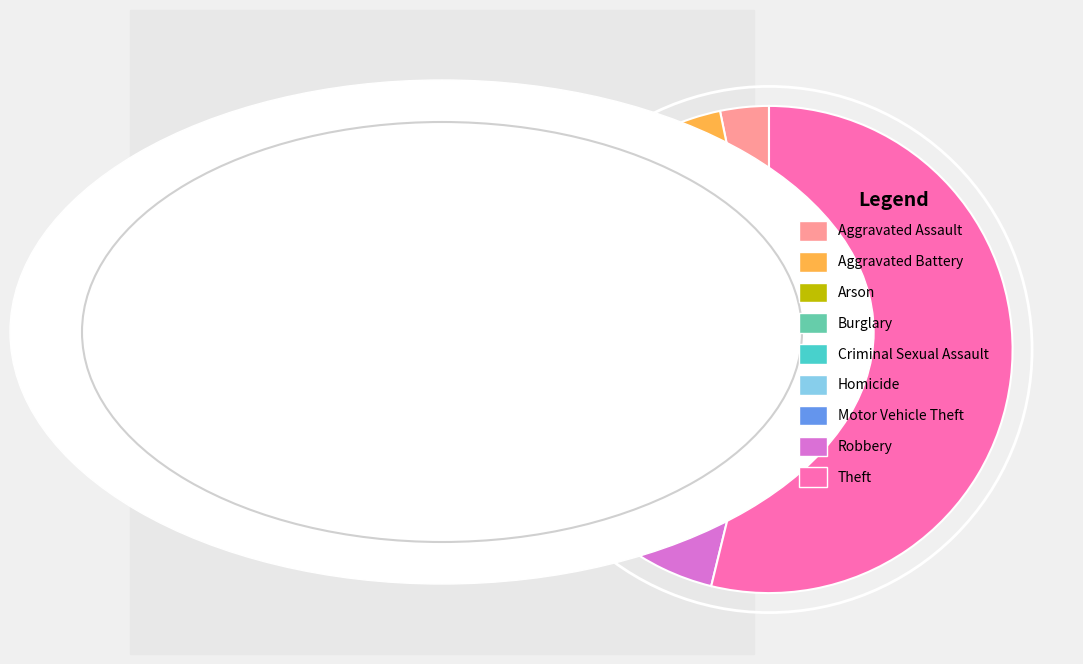

Between Robbery and Burglary, which is larger?

Burglary